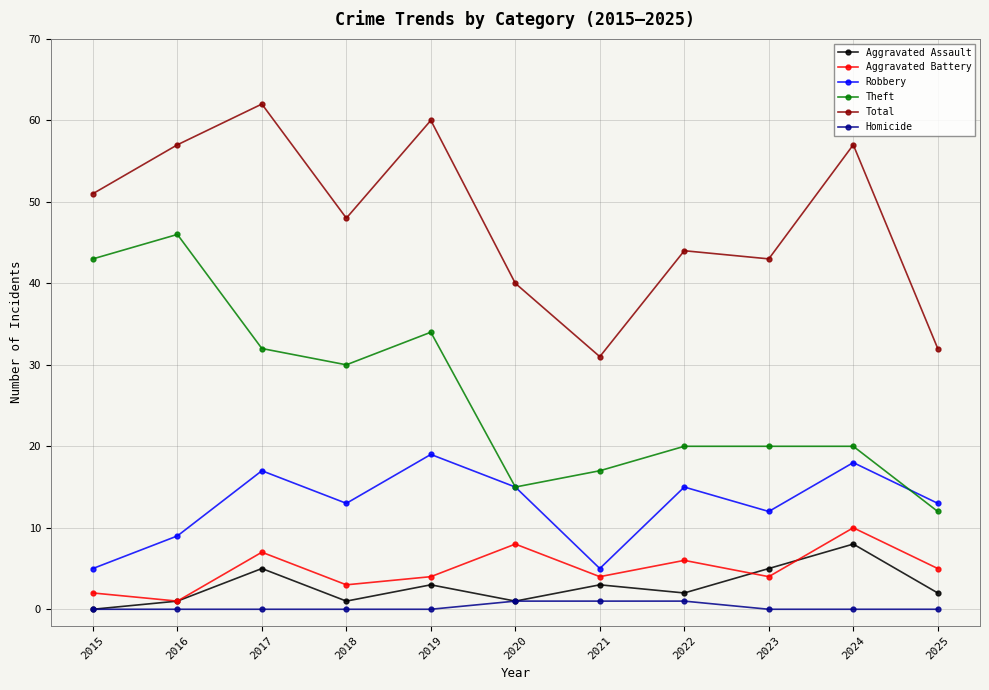

What is the highest value of the Homicide series?

1